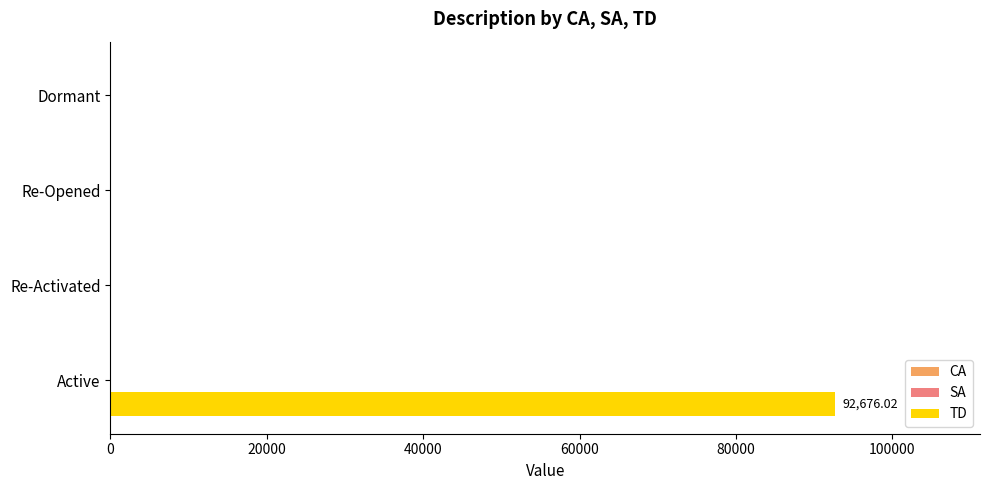

What is the change in value from Active to Re-Opened?

-92676.0